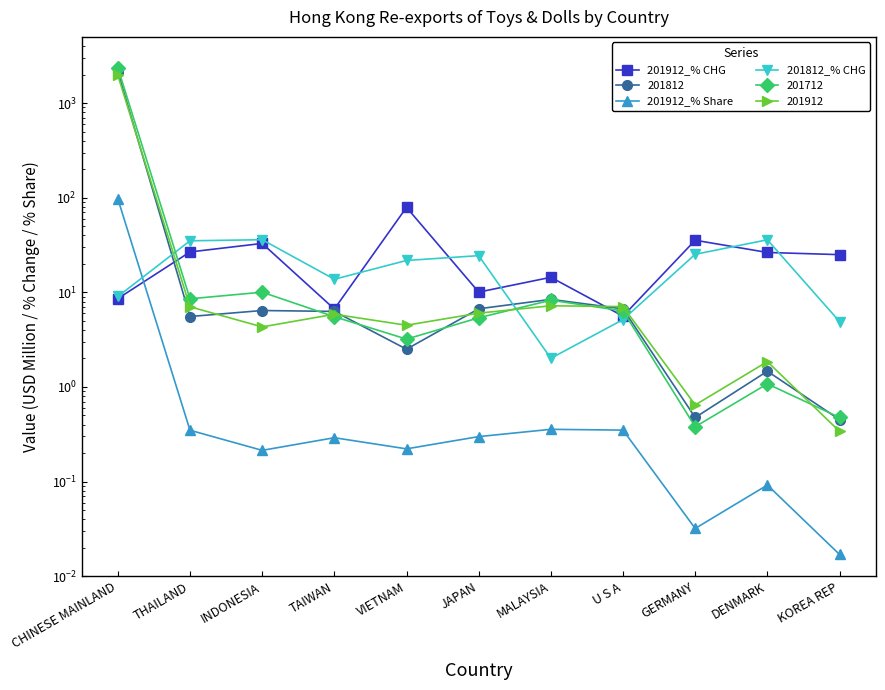

True or false: 201912_% CHG has a value of 32.9 at INDONESIA.

True